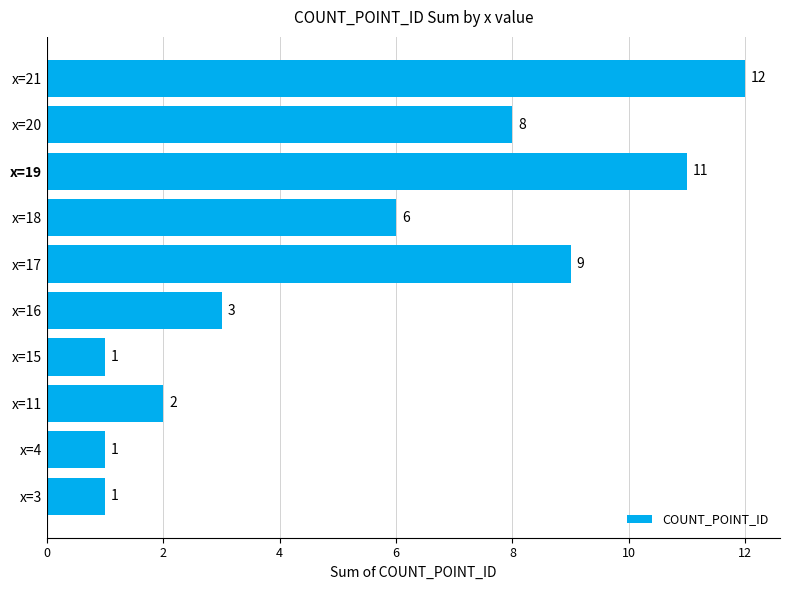

What is the difference between the maximum and minimum values?

11